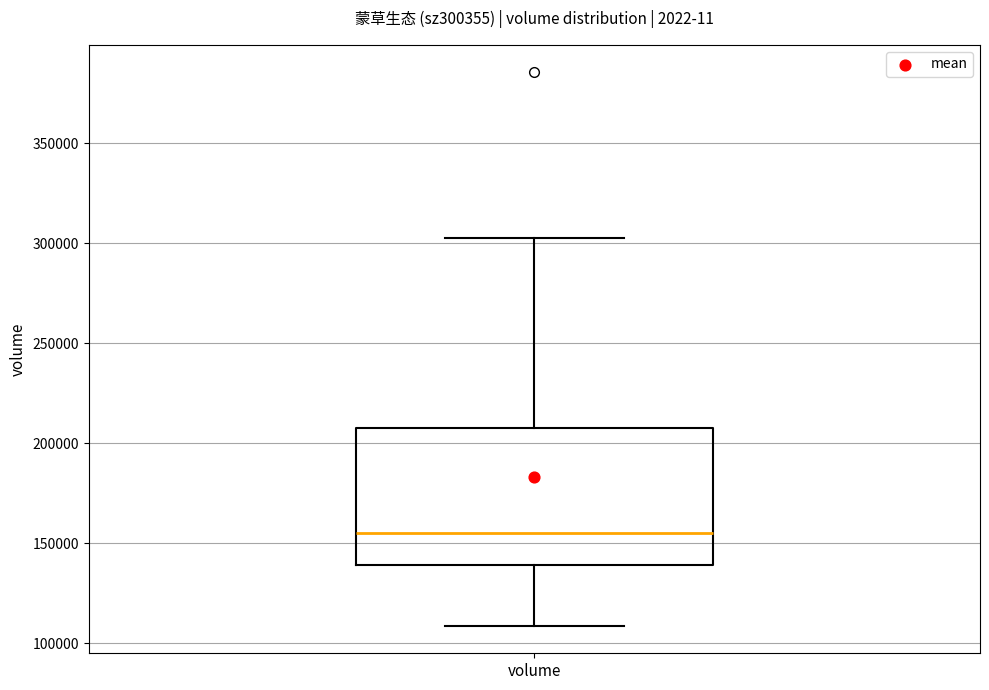

Where is the lower edge of the box for volume on the y-axis? The values are not printed on the chart, so give them approximately, as read against the axis.

140000